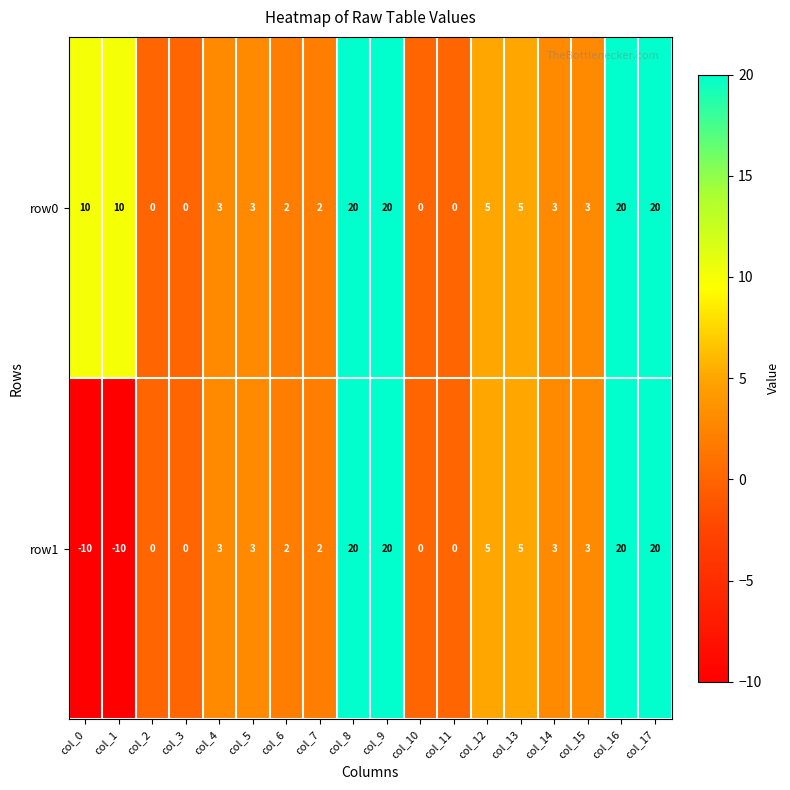

At which label does row0 first exceed 3?

col_0